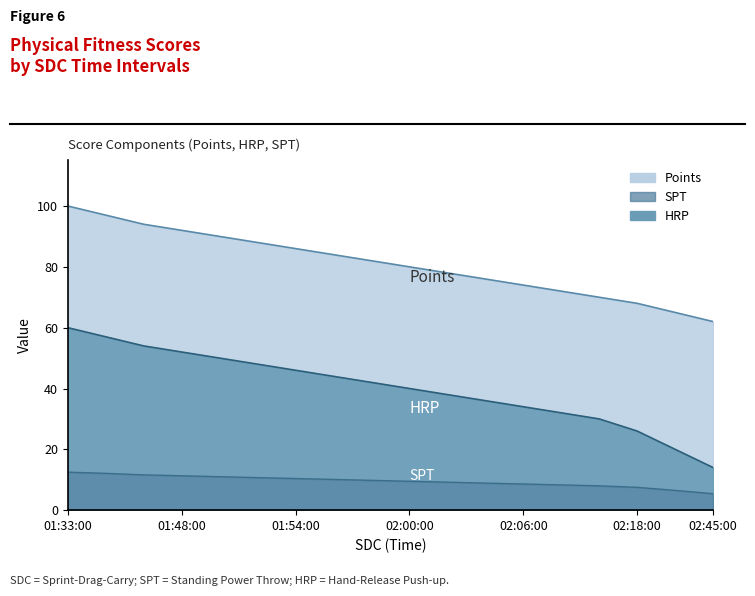

Which label corresponds to the smallest value in the chart?

02:45:00